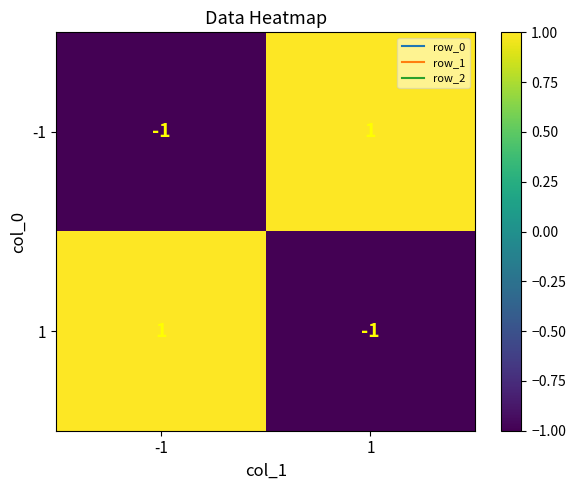

Is it true that -1 equals -1 at -1?

True